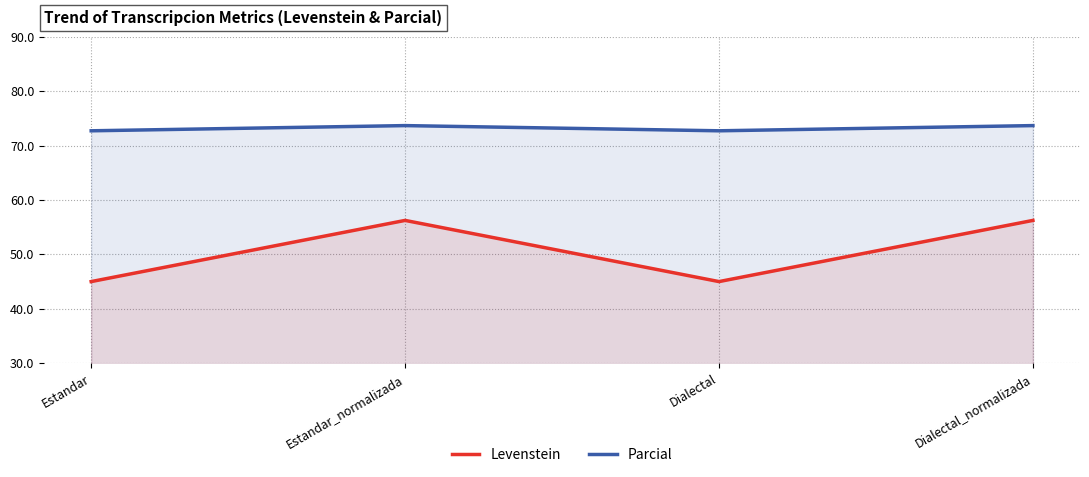

At which category does Levenstein reach its first local peak?

Estandar_normalizada